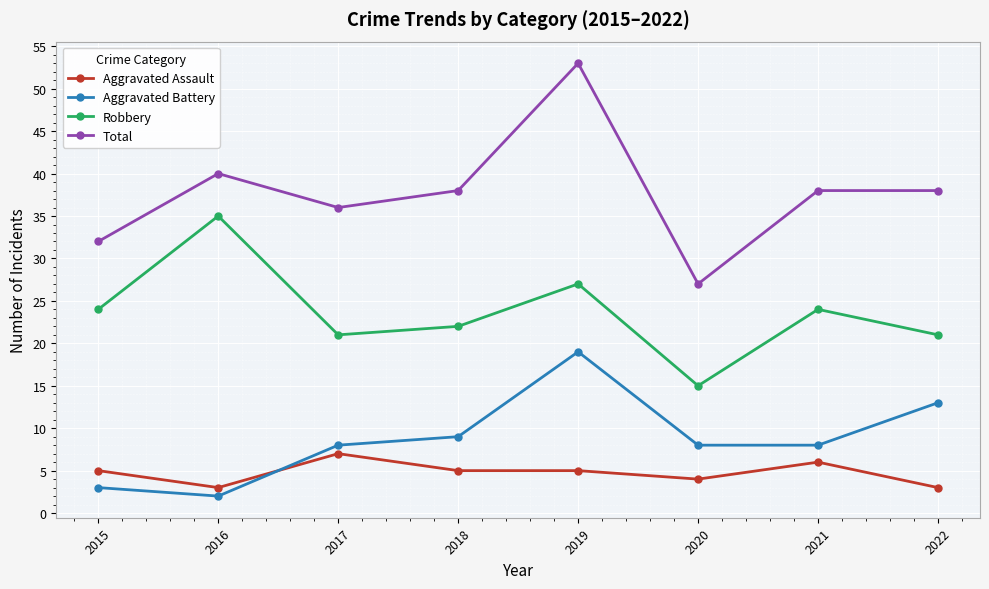

True or false: Aggravated Assault and Robbery cross at least once.

False